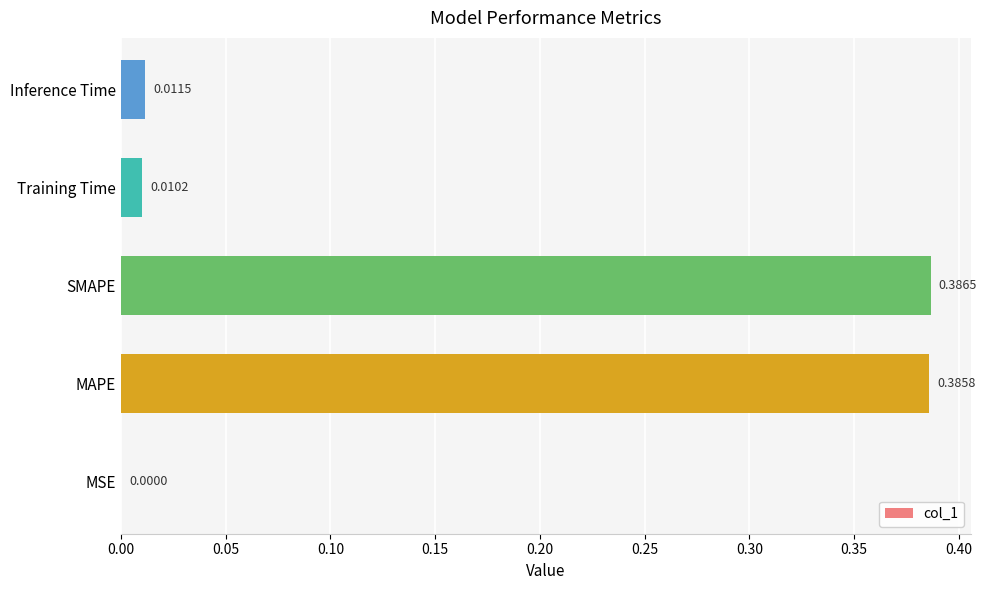

Between MSE and Training Time, which is larger?

Training Time